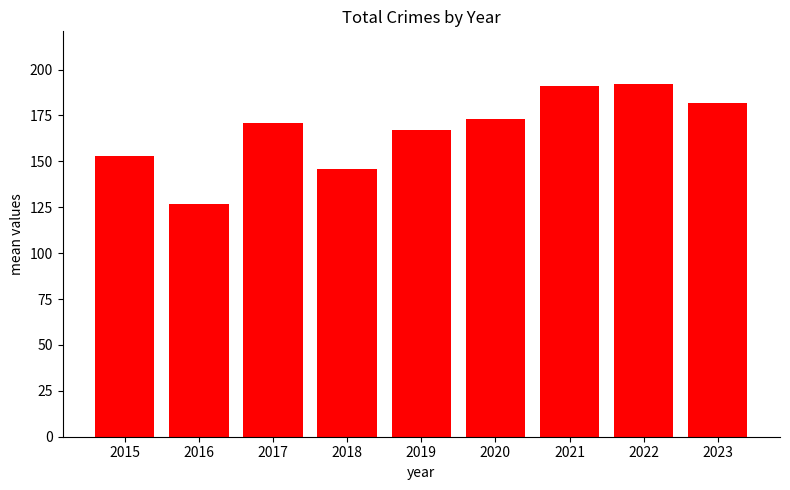

Between 2015 and 2020, which is larger?

2020